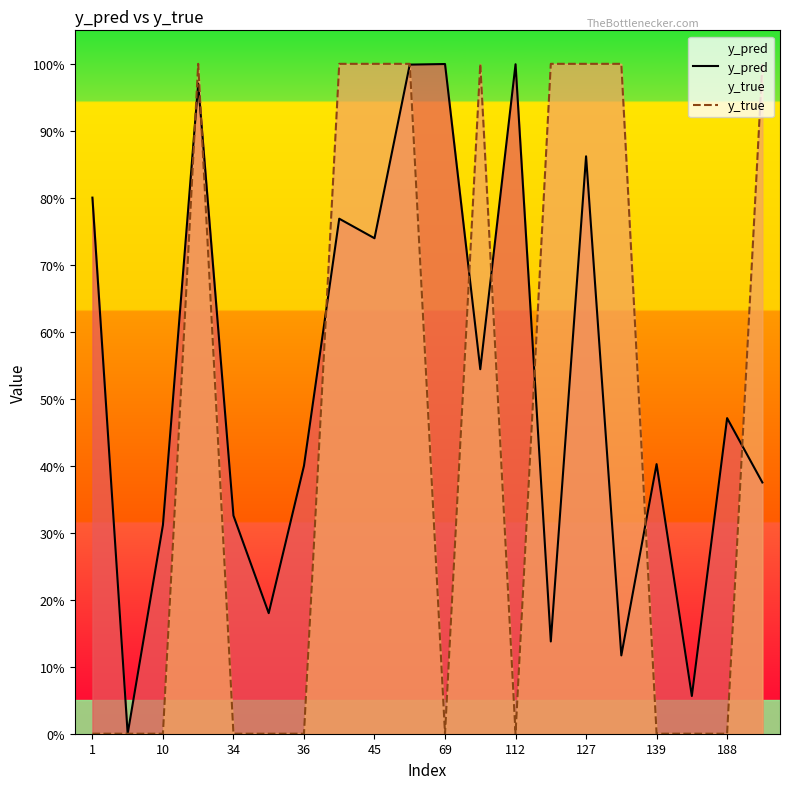

What is the difference between the y_true values at 10 and 14?

1.0